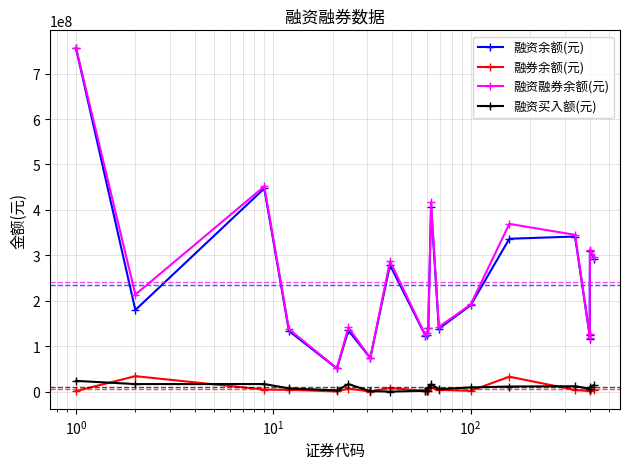

True or false: 融资买入额(元) has more than 1 points higher than both neighbors.

True